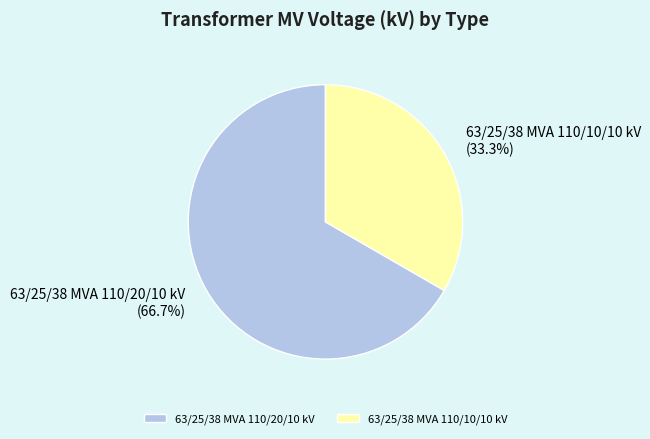

True or false: 63/25/38 MVA 110/20/10 kV accounts for 57% of the total.

False